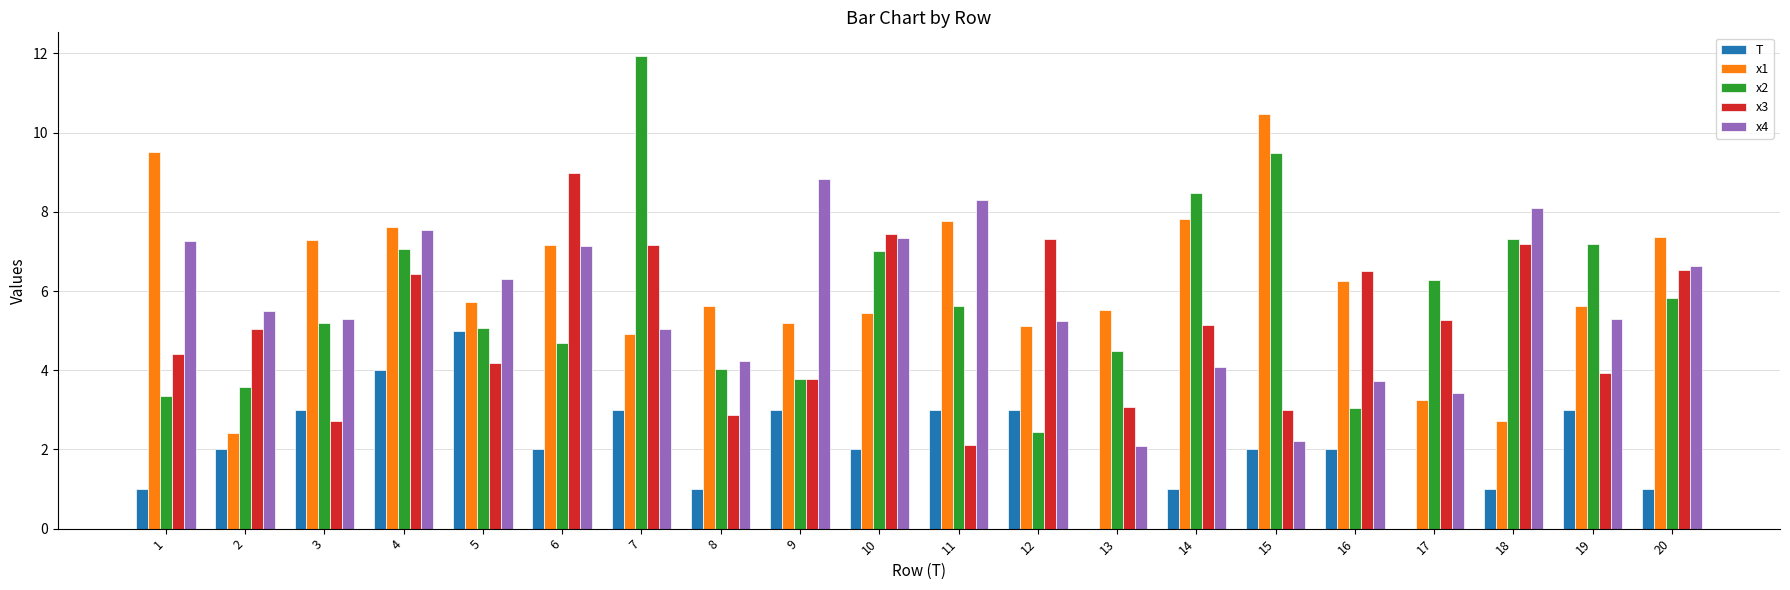

How many groups of bars are there?

20